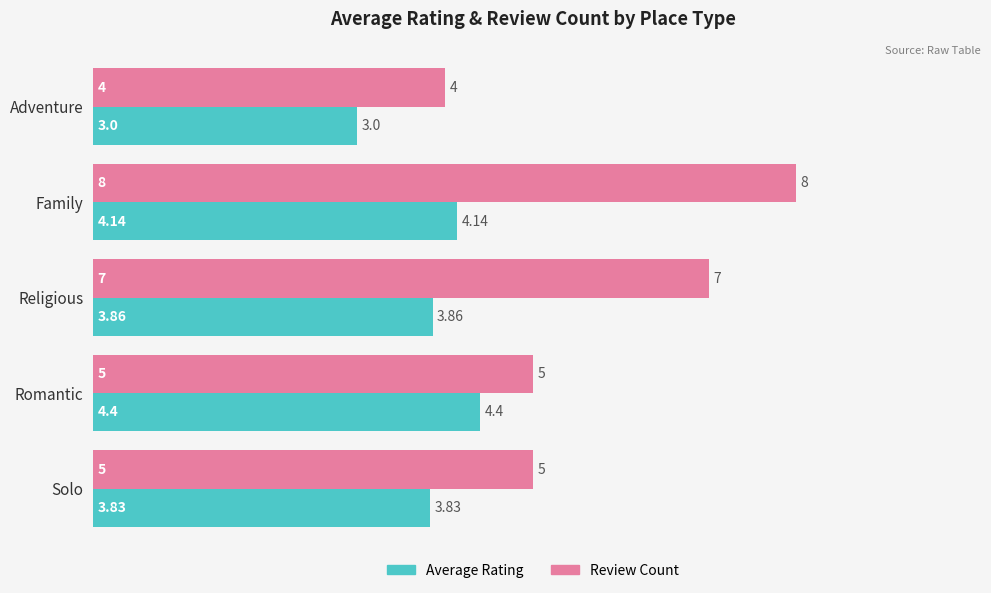

Is the value of Average Rating at Family greater than the value of Review Count at Family?

No